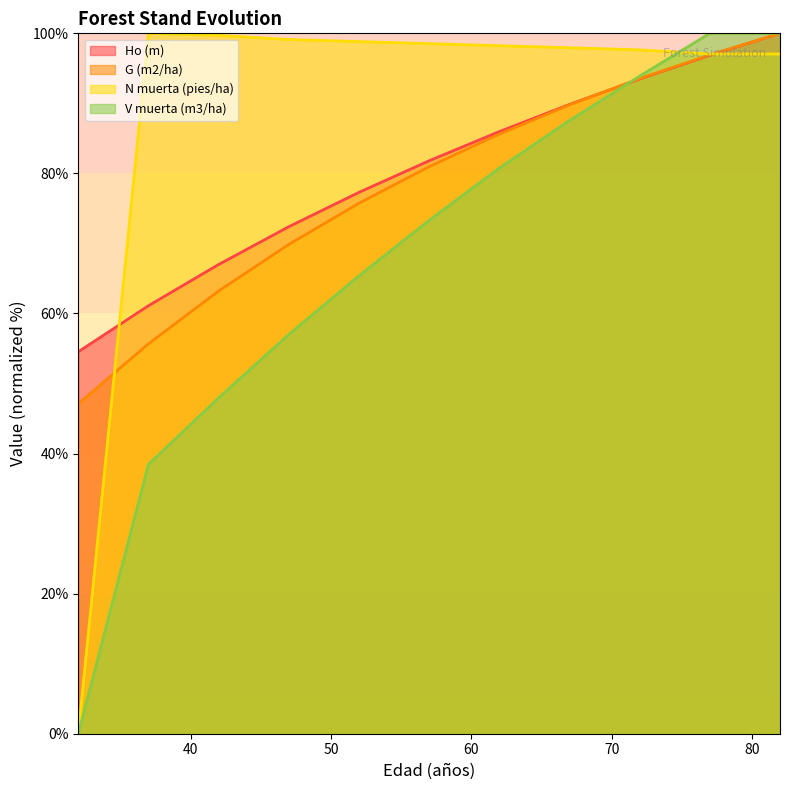

Where is V muerta (m3/ha) nearest to the value 50?

42